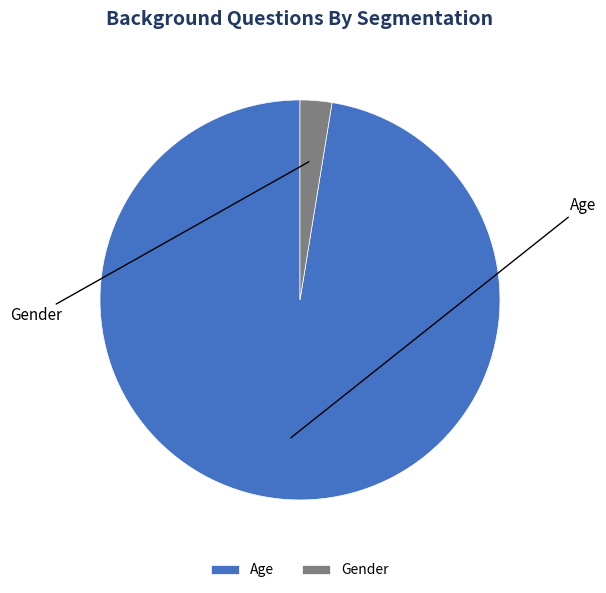

Count the number of slices in the pie.

2